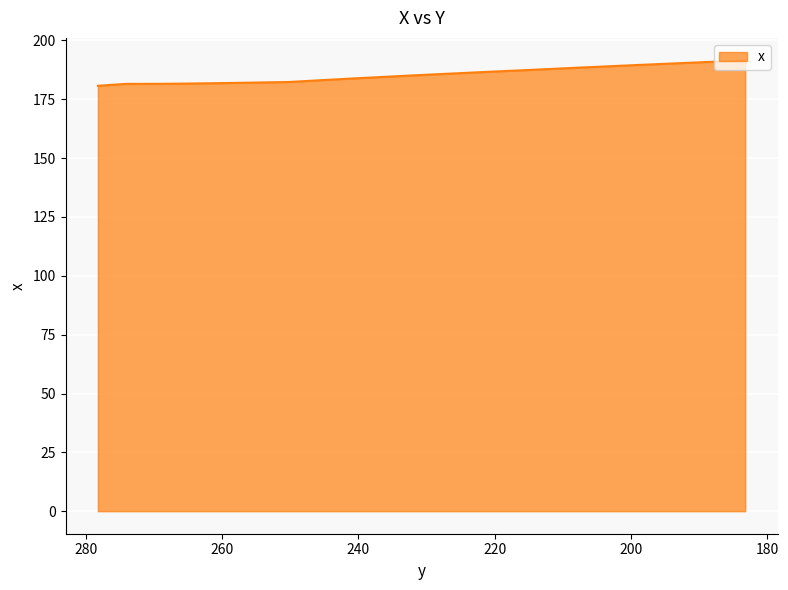

What is the difference between the maximum and minimum values?

10.8